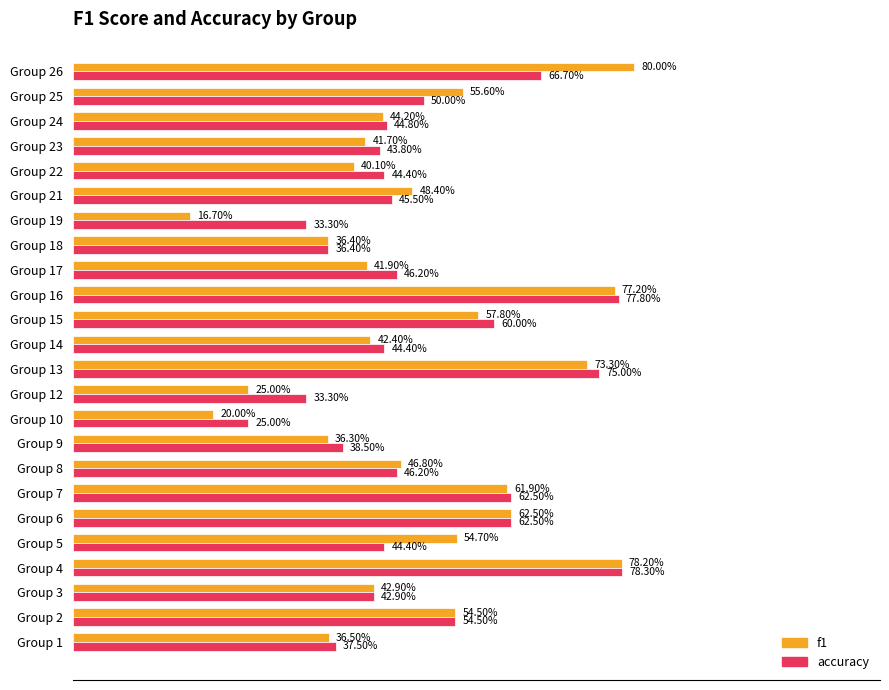

What are all the series names shown in the legend?

f1, accuracy